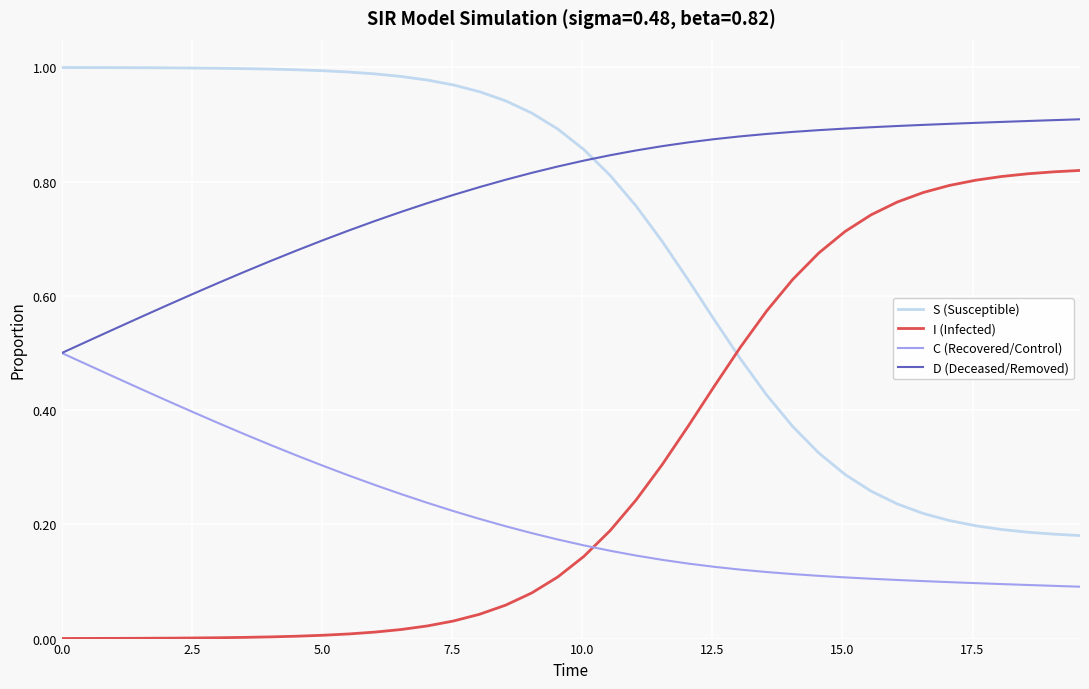

True or false: S (Susceptible) and C (Recovered/Control) cross at least once.

False